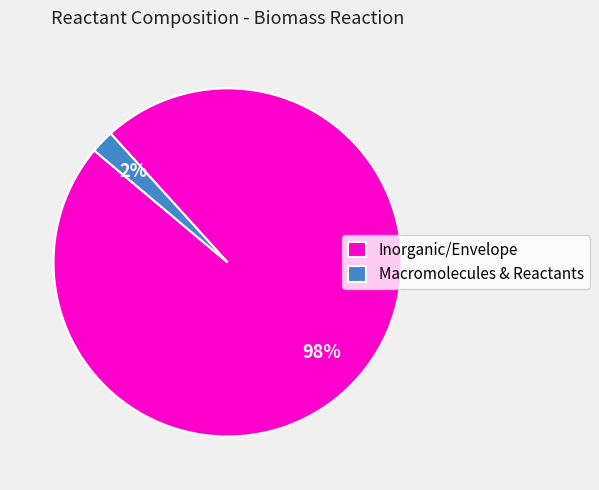

To the nearest percent, what is the combined percentage of Macromolecules & Reactants and Inorganic/Envelope?

100%